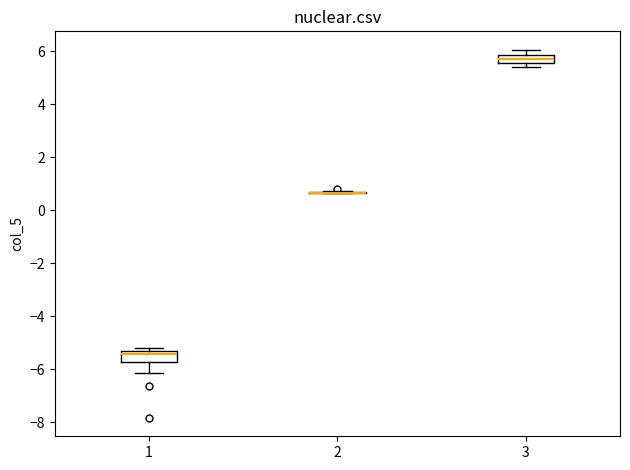

Where does the median line of the box at x = 1 sit on the y-axis? The values are not printed on the chart, so give them approximately, as read against the axis.

-5.4